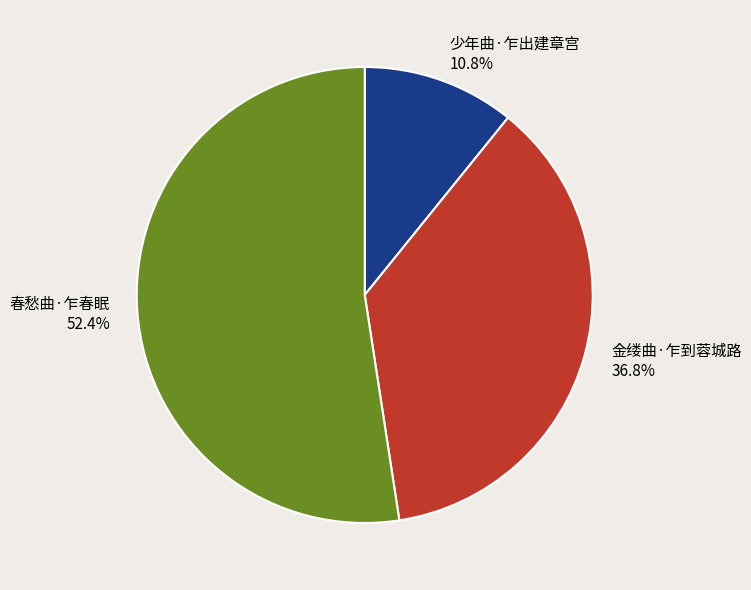

To the nearest percent, what is the combined percentage of 金缕曲·乍到蓉城路 and 少年曲·乍出建章宫?

48%